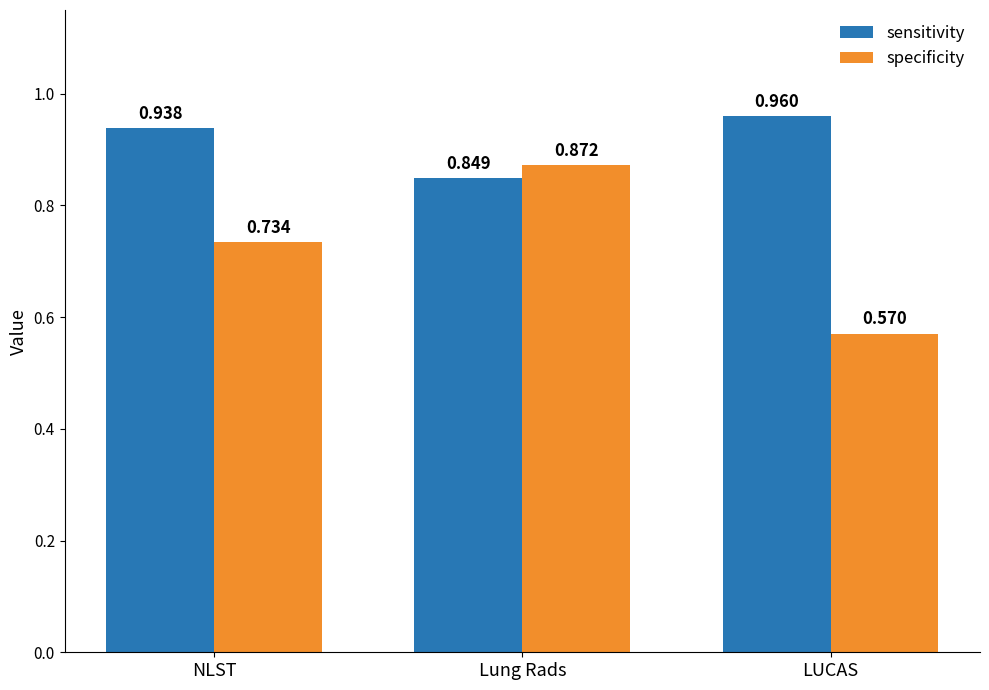

Which category has the highest value across all series?

LUCAS